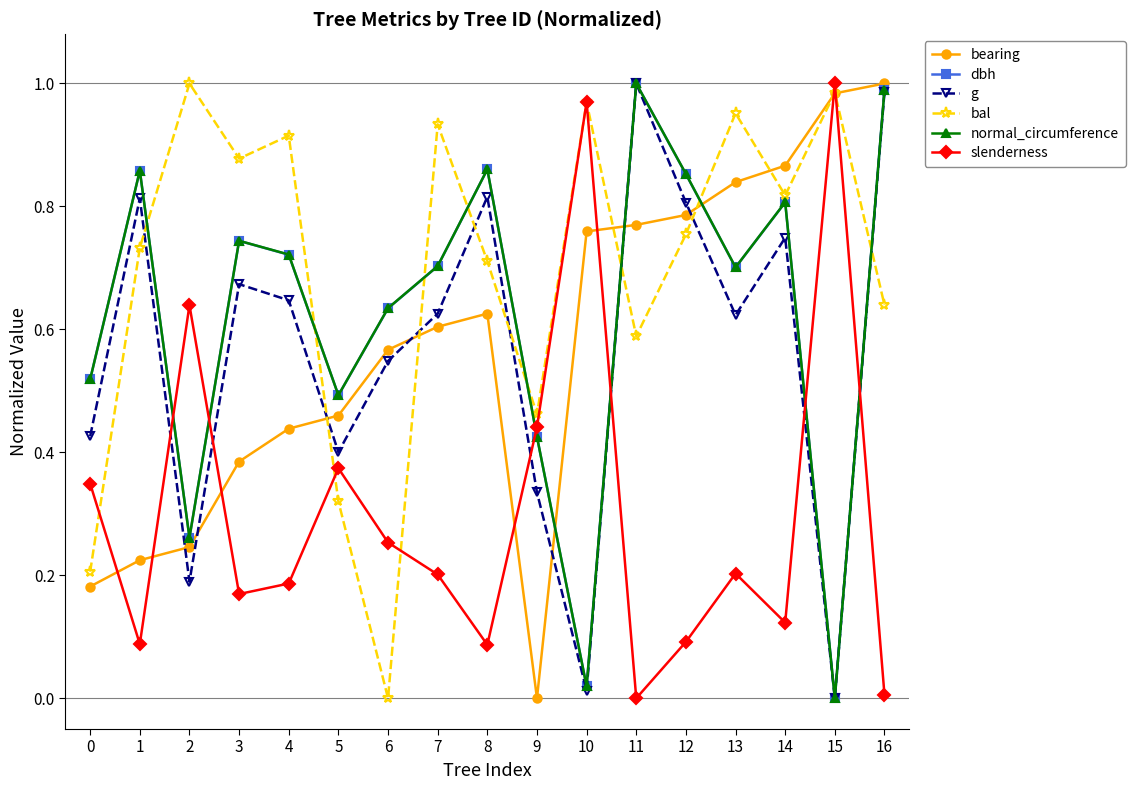

At which category does slenderness reach its first local peak?

2